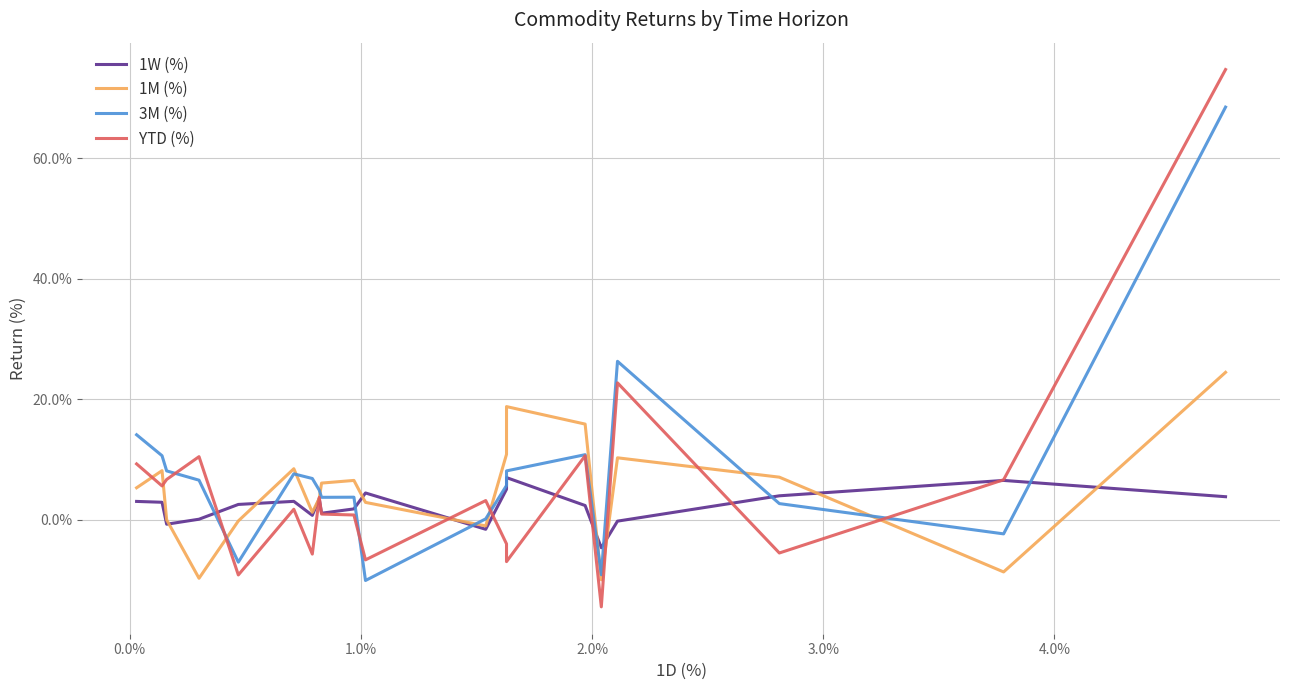

How many interior local valleys does the YTD (%) series have?

7